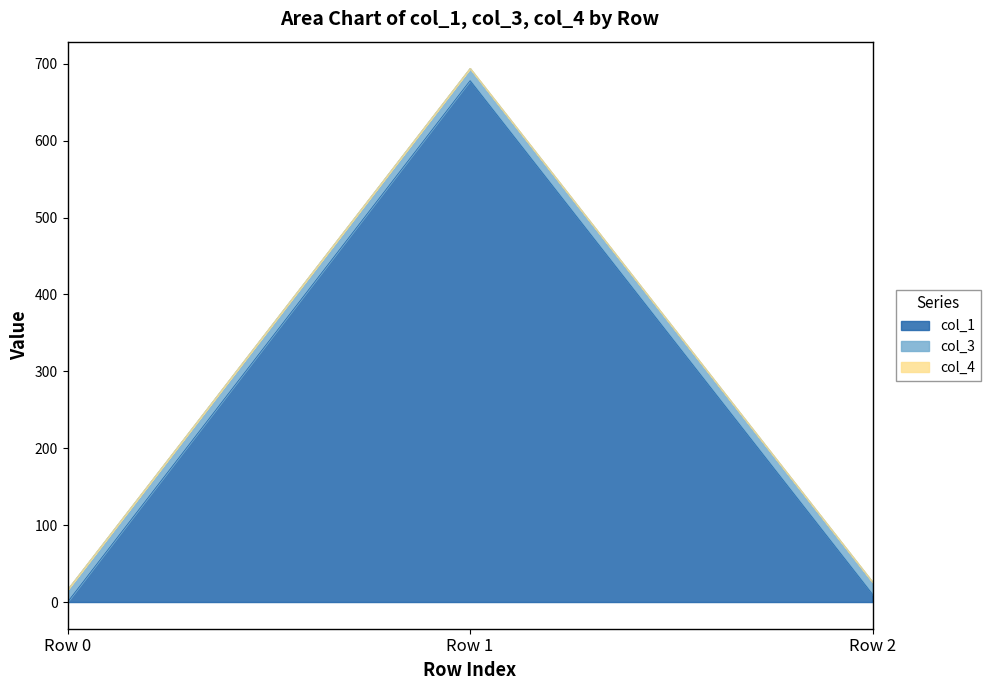

At Row 0, list the series in order from largest to smallest.

col_3, col_1, col_4